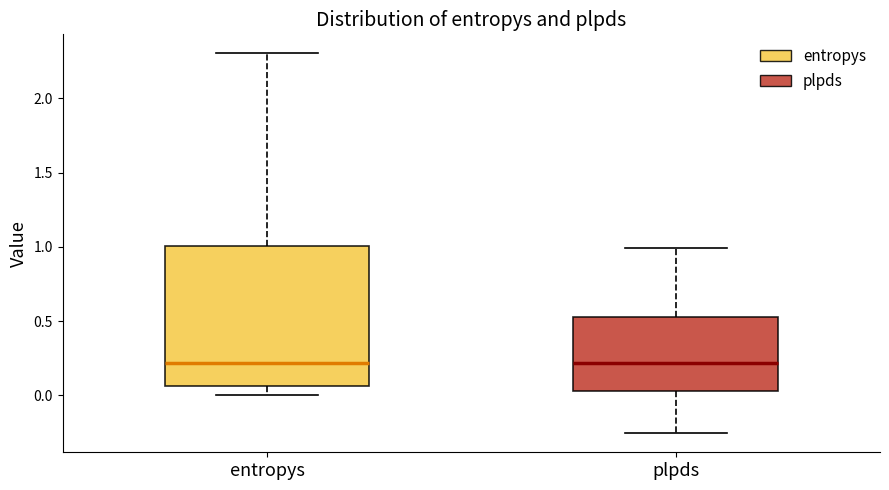

Reading left to right, transcribe this box plot: for each box, give where its median line is, the range the box spans, and where its two whiskers end, as read against the y-axis. The values are not printed on the chart, so give them approximately, as read against the axis.

entropys: median 0.20, box 0.05 to 1.00, whiskers 0.00 to 2.30
plpds: median 0.20, box 0.05 to 0.55, whiskers -0.25 to 1.00